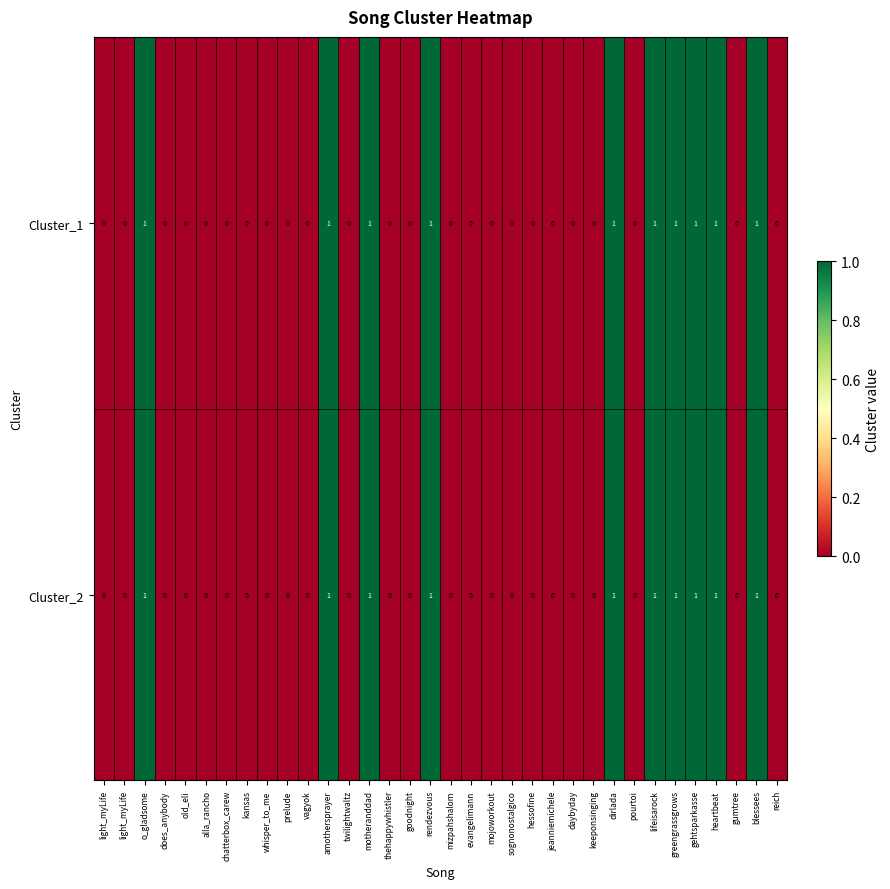

How many data points does each series have?

34